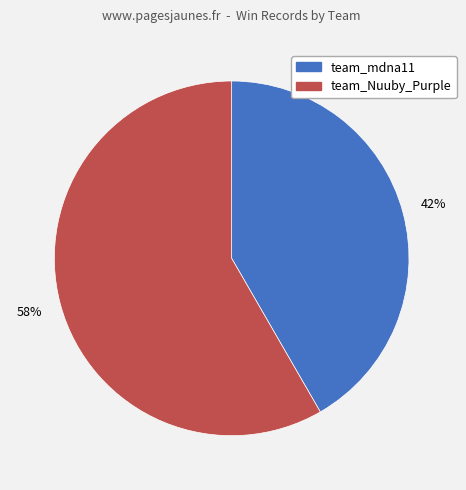

True or false: team_mdna11 accounts for 42% of the total.

True